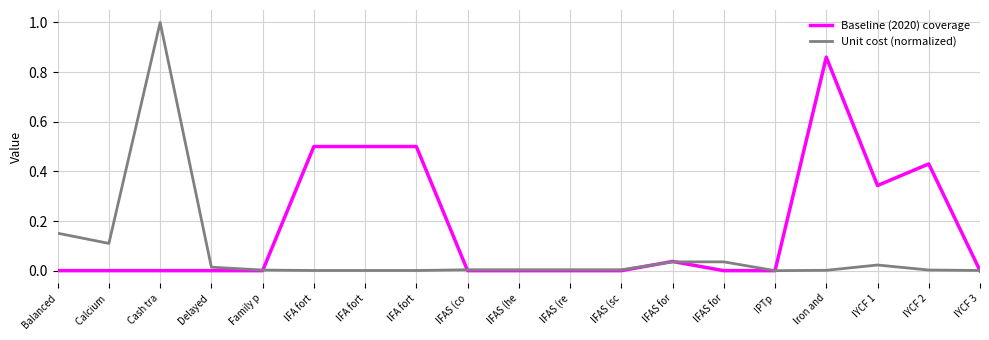

What are all the series names shown in the legend?

Baseline (2020) coverage, Unit cost (normalized)